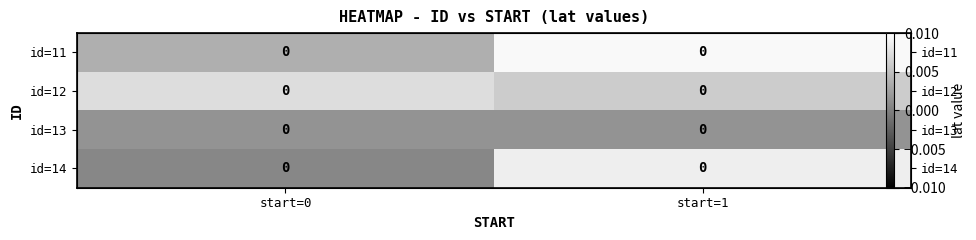

Is the value of id=11 at start=1 greater than the value of id=12 at start=1?

Yes